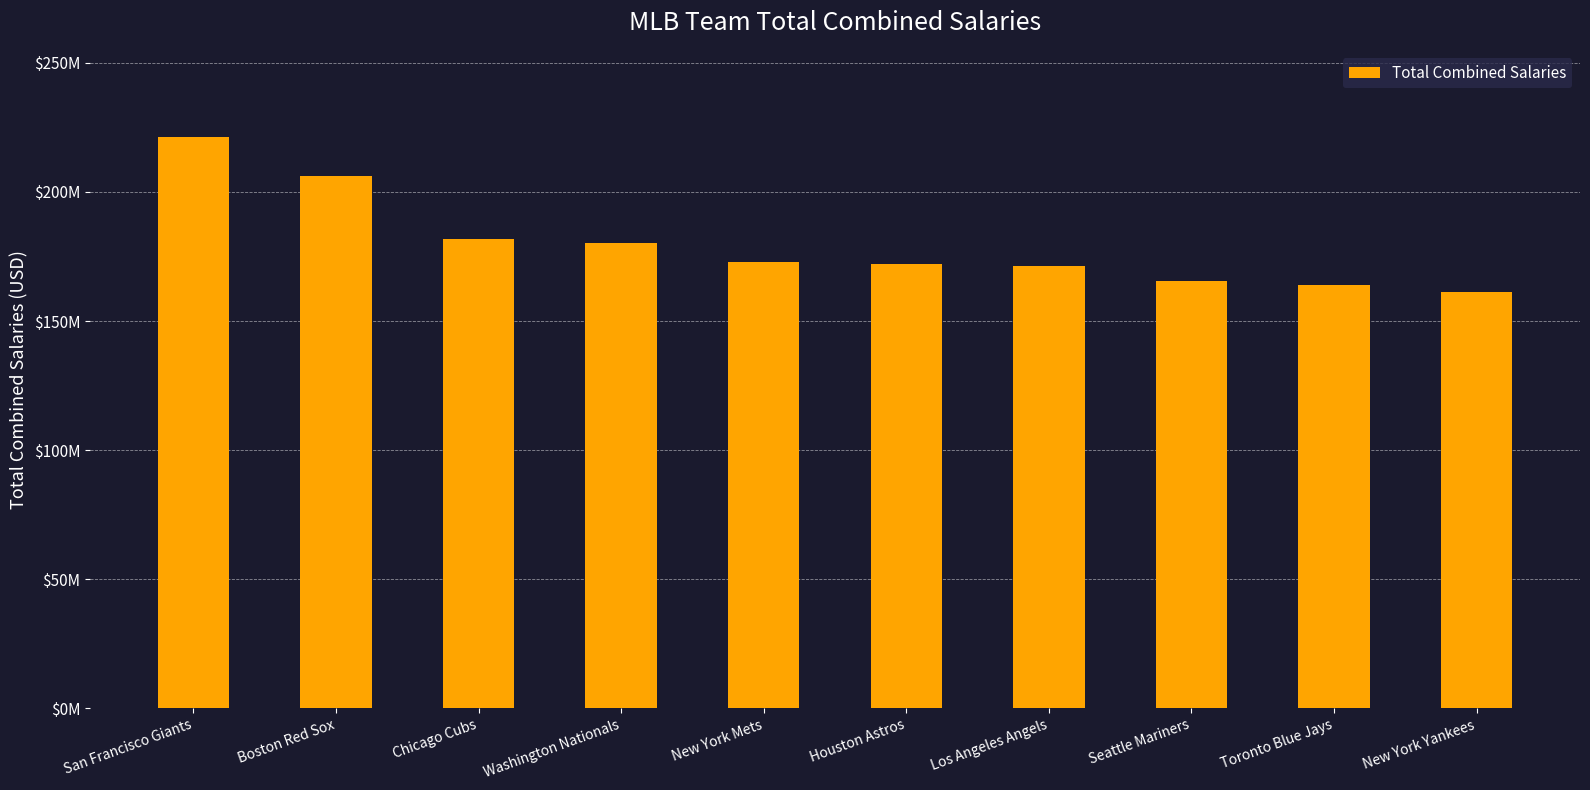

Rank the categories by value from highest to lowest.

San Francisco Giants, Boston Red Sox, Chicago Cubs, Washington Nationals, New York Mets, Houston Astros, Los Angeles Angels, Seattle Mariners, Toronto Blue Jays, New York Yankees